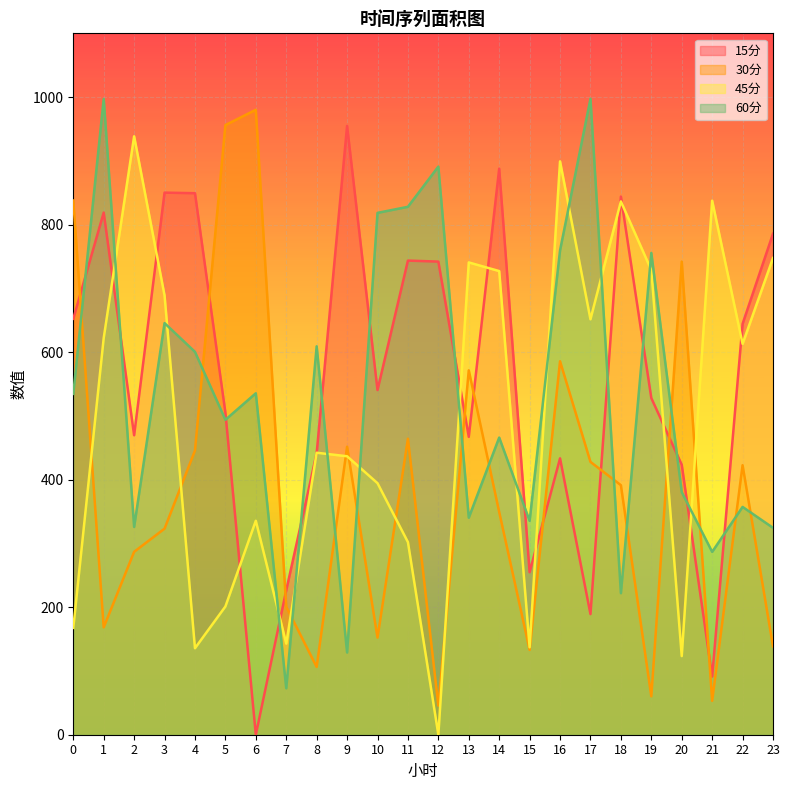

Reading left to right, extract all data points from this chart.

15分: 652.3	818.9	469.6	850.2	849.3	505.1	0.0	226.5	441.5	954.8	540.6	743.6	742.0	467.1	887.8	254.9	433.4	189.2	844.0	528.0	423.4	91.2	644.4	785.8
30分: 837.8	168.4	286.8	323.2	445.7	956.1	980.1	200.7	106.3	451.6	152.3	464.2	45.6	571.5	349.2	133.0	585.7	427.9	391.4	60.2	742.0	53.2	422.7	138.6
45分: 167.5	622.0	938.5	688.9	135.6	201.1	335.6	142.9	442.2	436.7	394.5	302.0	0.0	740.7	727.1	137.1	899.2	651.5	836.4	728.6	123.3	837.5	613.0	747.6
60分: 534.5	997.1	325.9	645.5	600.5	493.9	535.5	72.9	609.1	129.0	818.5	828.0	891.0	340.4	466.0	335.4	759.6	997.4	222.0	755.6	380.5	286.8	357.3	324.5